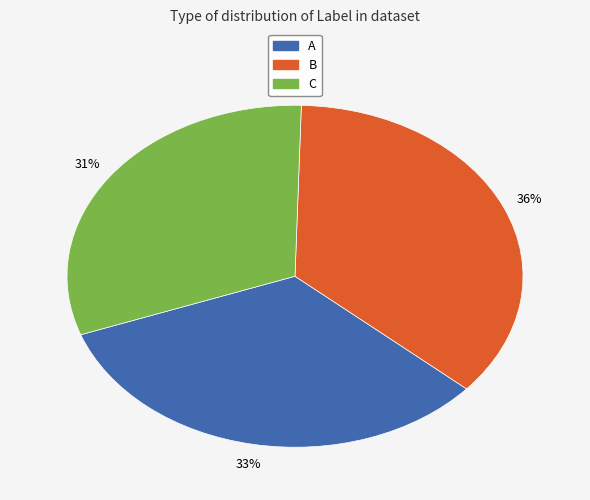

Count the number of slices in the pie.

3